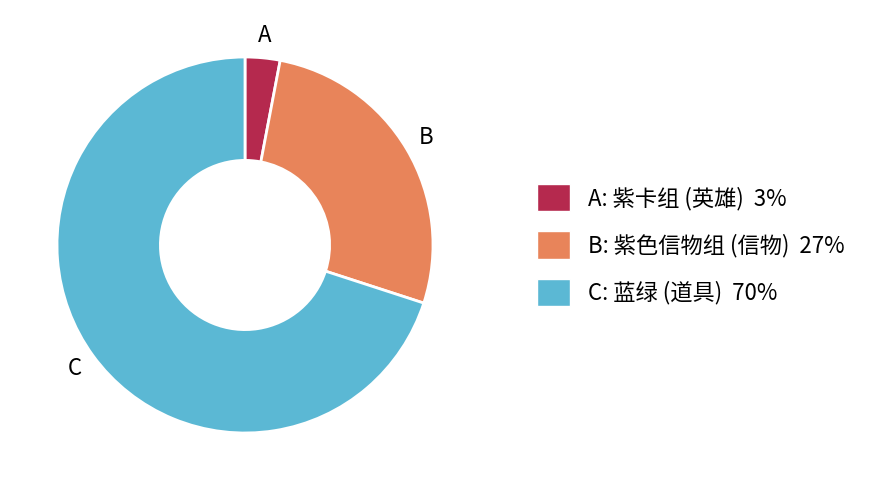

Which slice is the largest?

C: 蓝绿 (道具) 70%